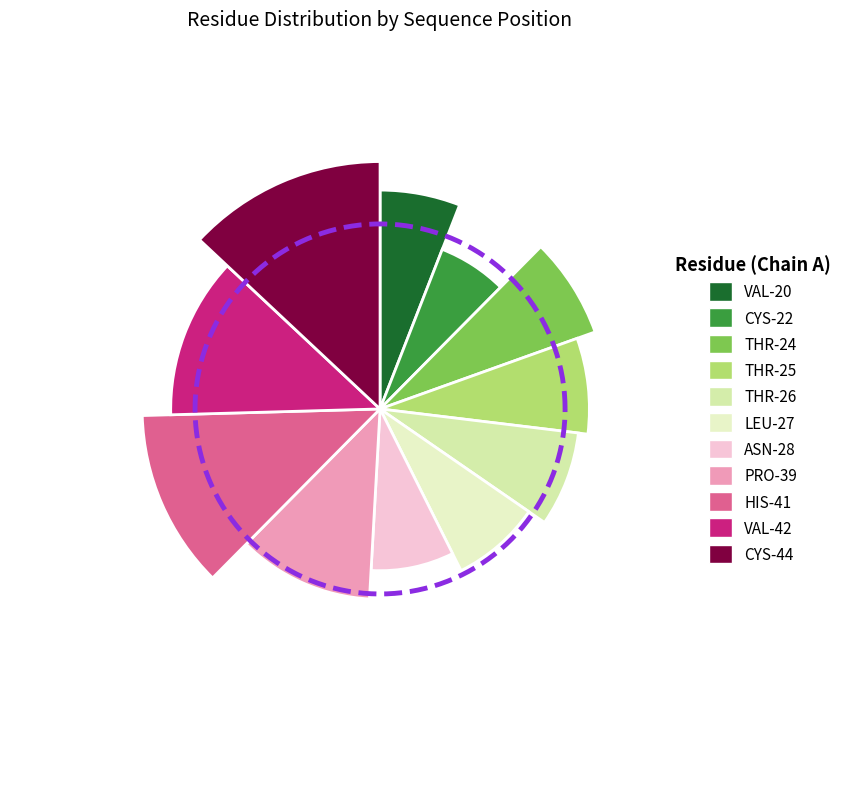

True or false: THR-24 accounts for 17% of the total.

False